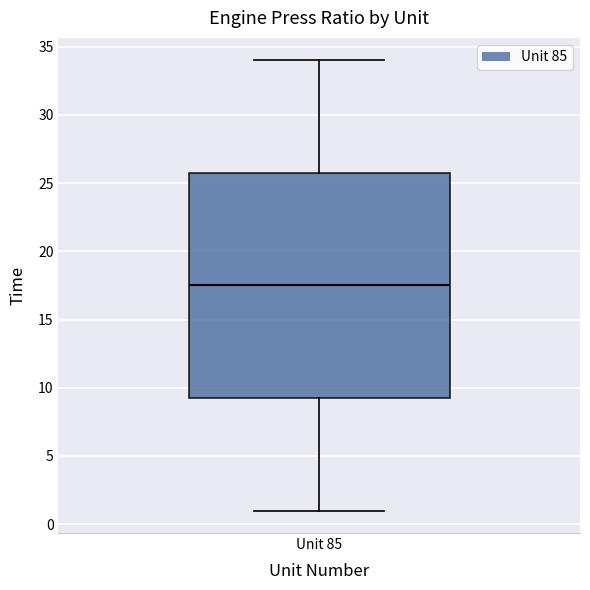

Where does the upper whisker of the box for Unit 85 end on the y-axis? The values are not printed on the chart, so give them approximately, as read against the axis.

34.0